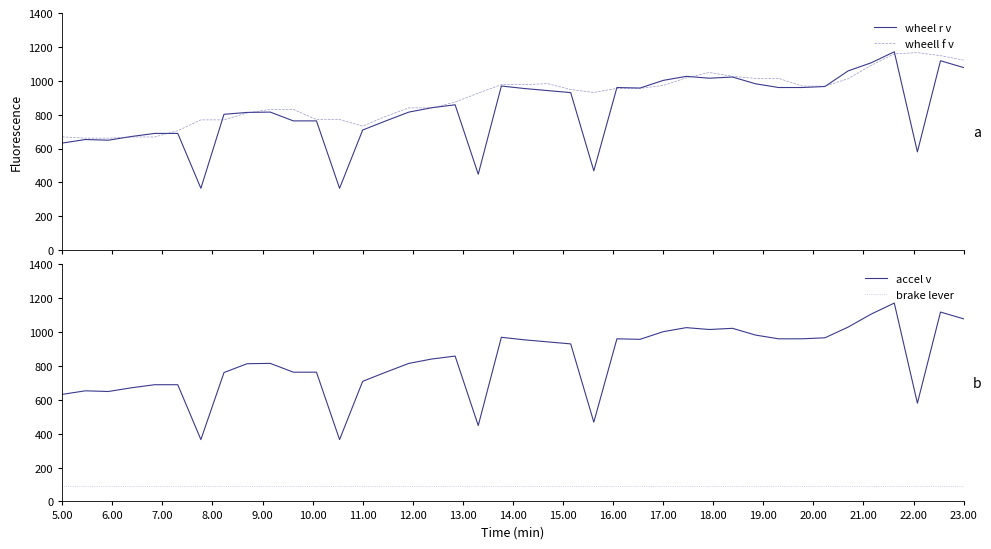

What is the difference between the second highest and minimum values in the accel v series?

753